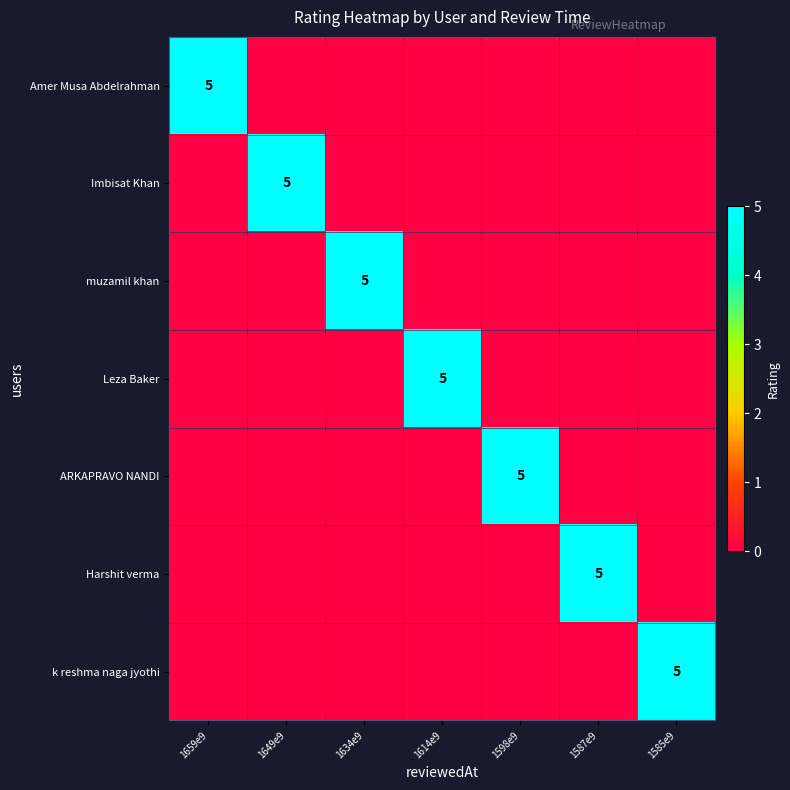

The Imbisat Khan series shows 2 at 1649e9. True or false?

False